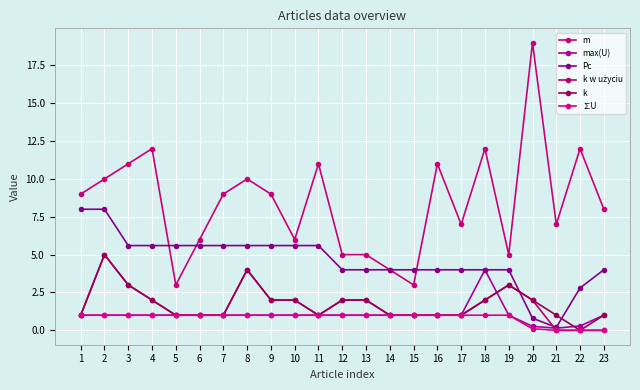

Which series has the largest total across all categories?

m